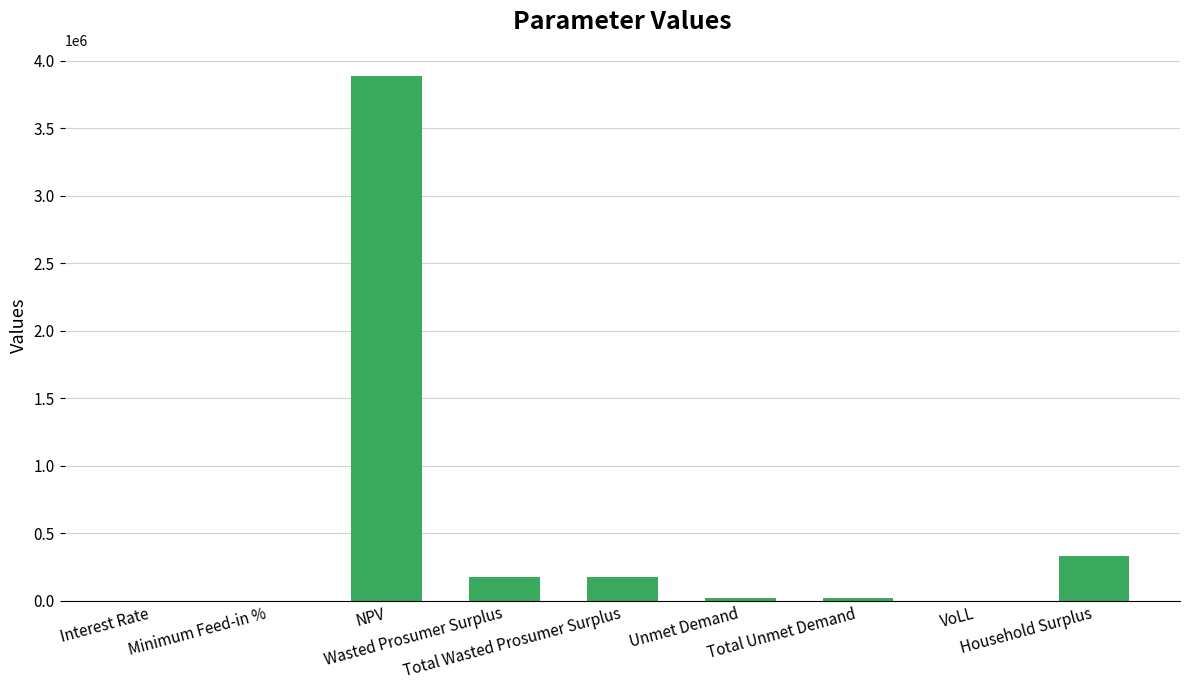

What is the sum of all values?

4607807.4